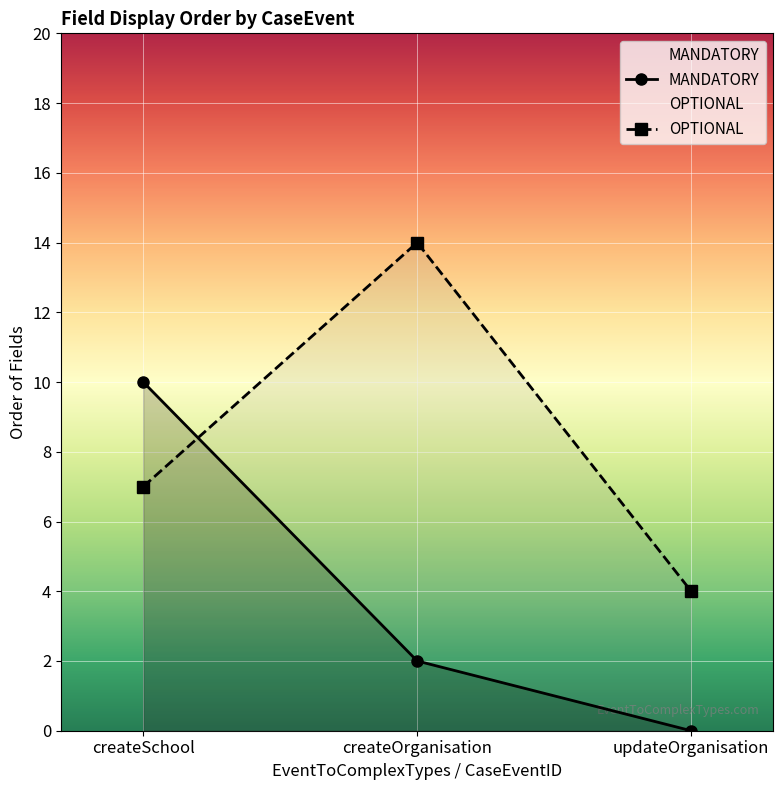

At which label does MANDATORY reach its peak?

createSchool